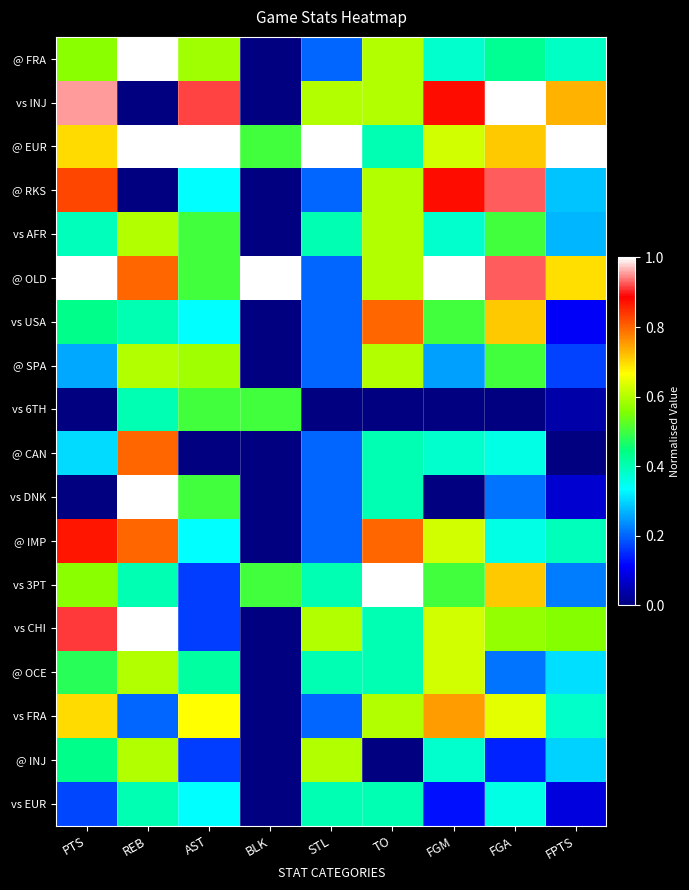

At which category is the sum across all series the highest?

REB